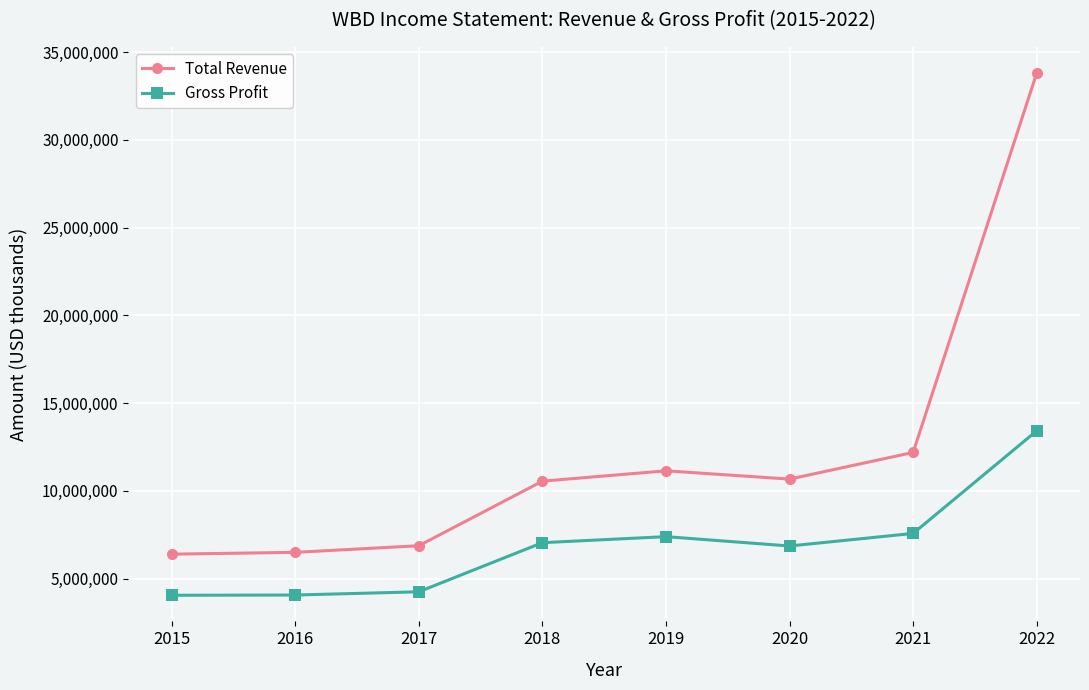

True or false: Gross Profit and Total Revenue intersect in this chart.

False